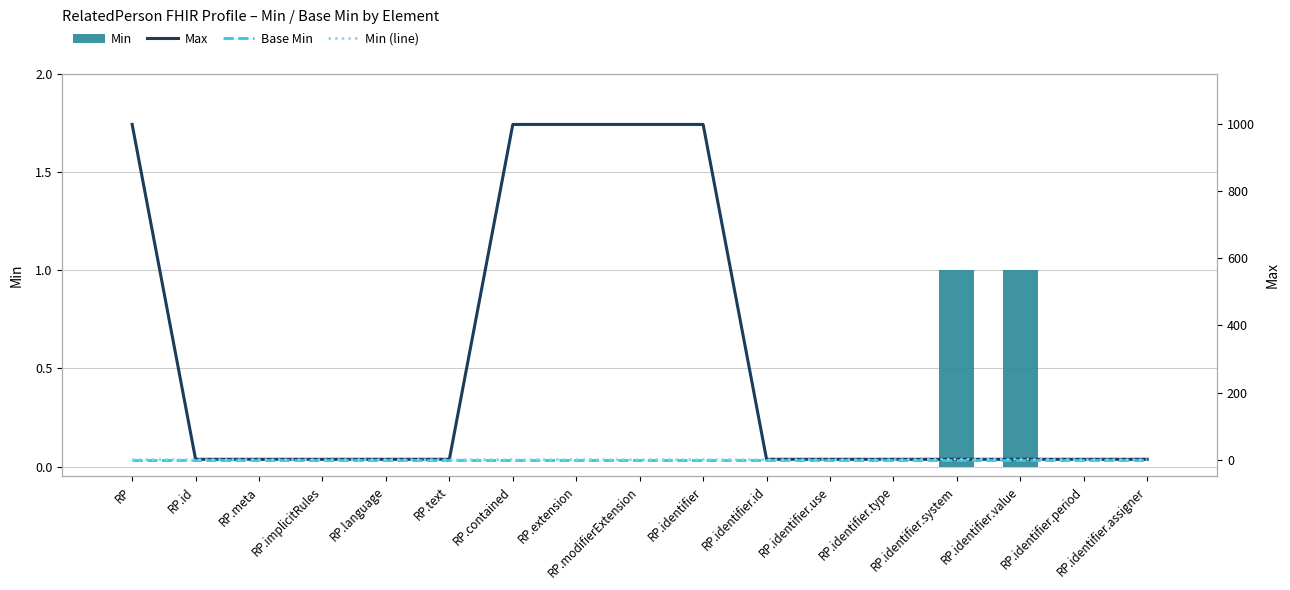

Reading left to right, list all the values displayed in this chart.

Min: 0	0	0	0	0	0	0	0	0	0	0	0	0	1	1	0	0
Max: 999	1	1	1	1	1	999	999	999	999	1	1	1	1	1	1	1
Base Min: 0	0	0	0	0	0	0	0	0	0	0	0	0	0	0	0	0
Min (line): 0	0	0	0	0	0	0	0	0	0	0	0	0	1	1	0	0